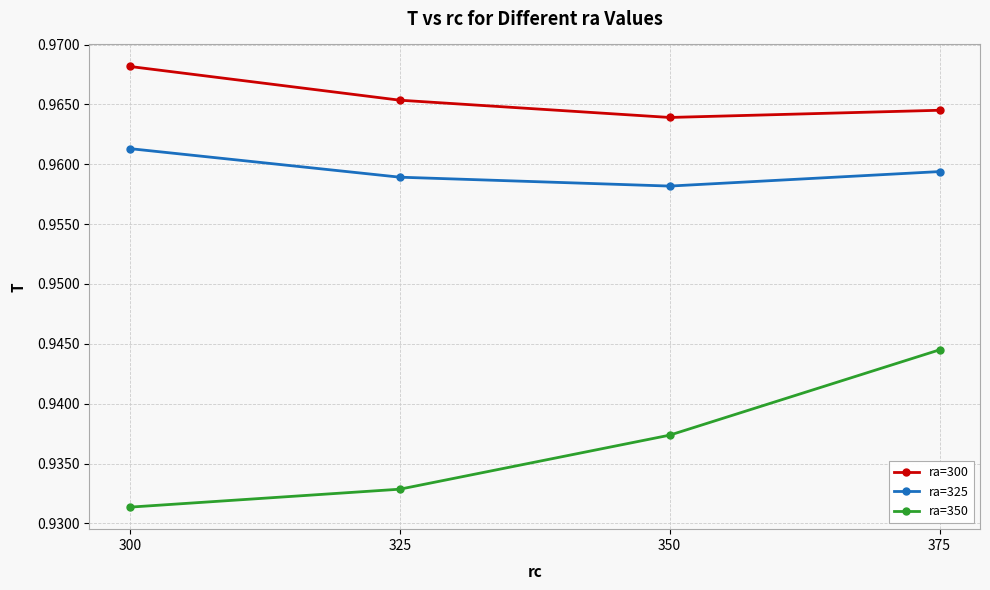

Which series has the widest spread of values?

ra=350